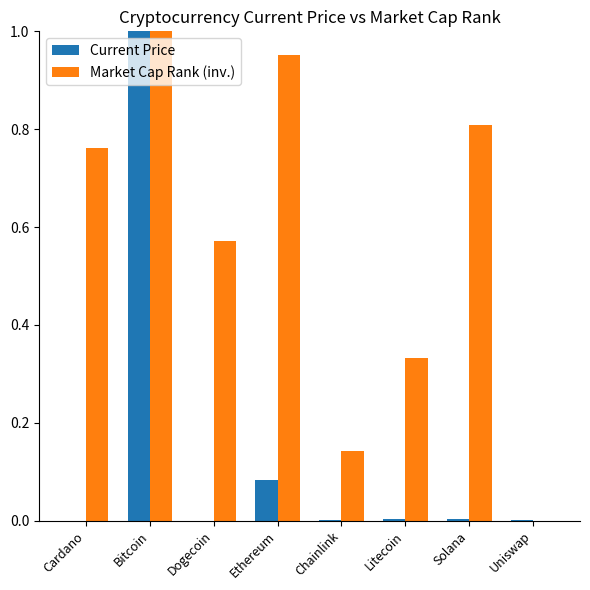

What is the sum of all Market Cap Rank (inv.) values?

4.6